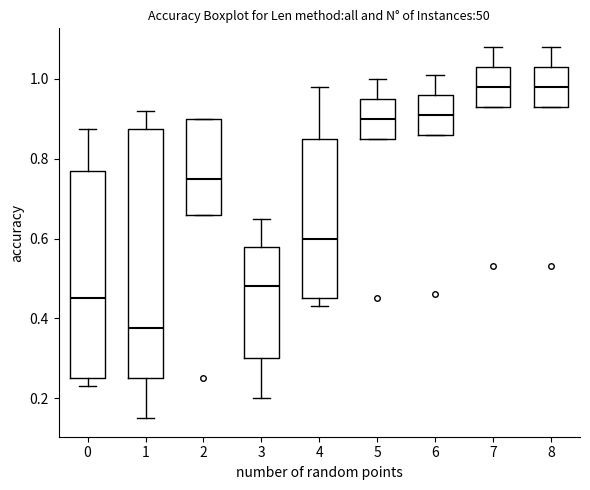

Where does the lower whisker of the box at x = 4 end on the y-axis? The values are not printed on the chart, so give them approximately, as read against the axis.

0.44